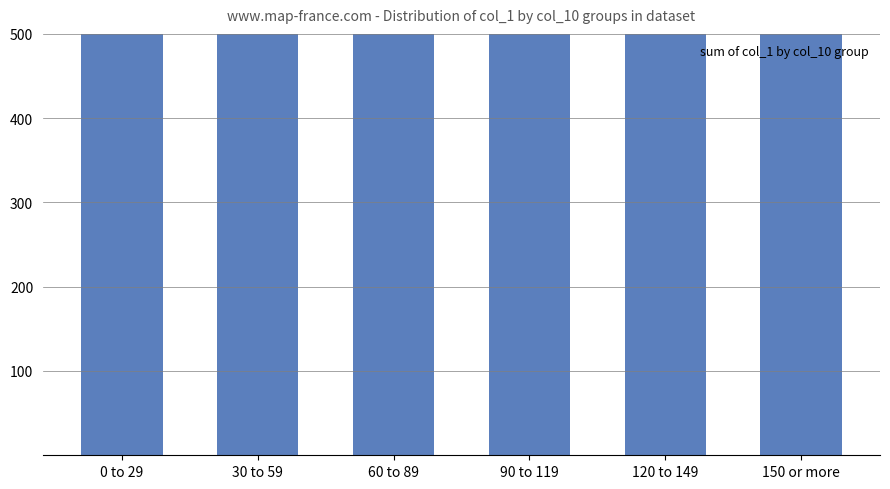

Read the value at 0 to 29, to the nearest 50.

800